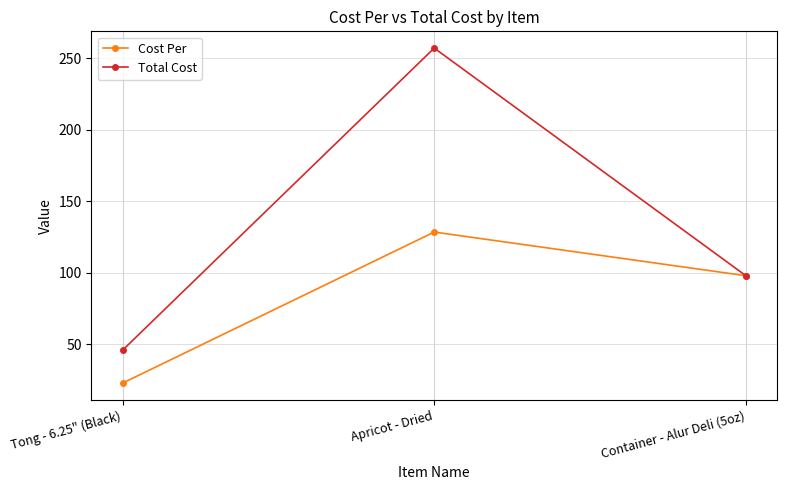

What are all the series names shown in the legend?

Cost Per, Total Cost